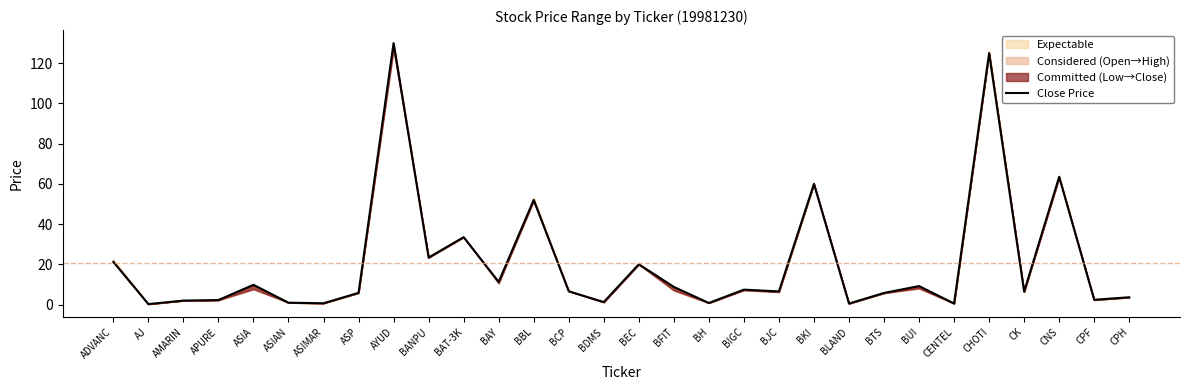

The chart shows a value of 52.0 at BBL. True or false?

True